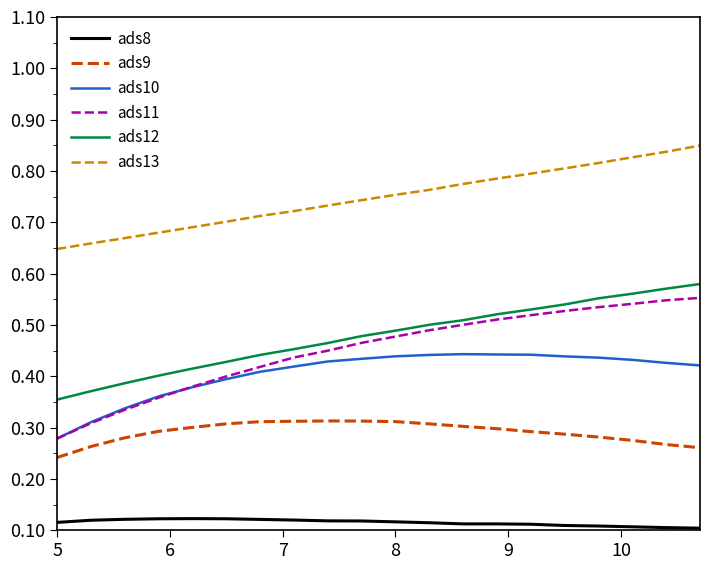

True or false: ads11 and ads13 cross at least once.

False